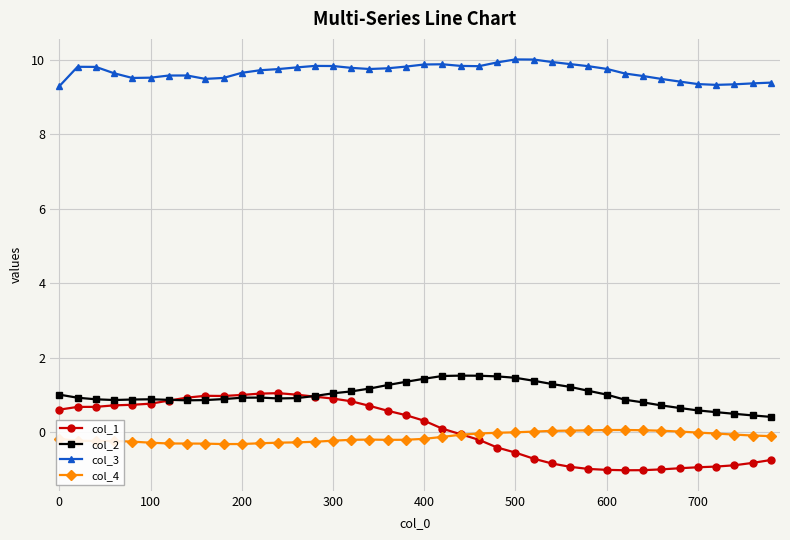

Which series has the largest range (max minus min)?

col_1